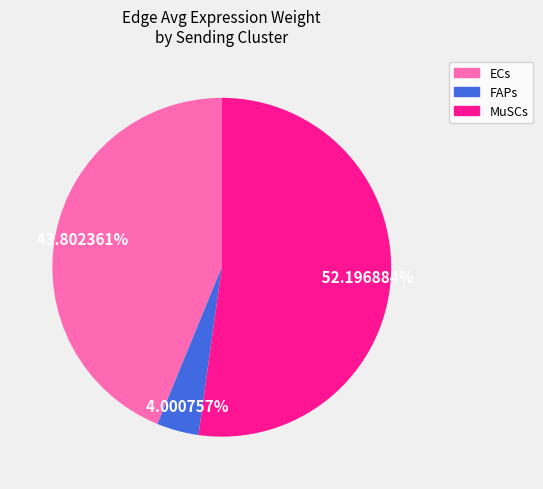

How many segments does this pie chart have?

3